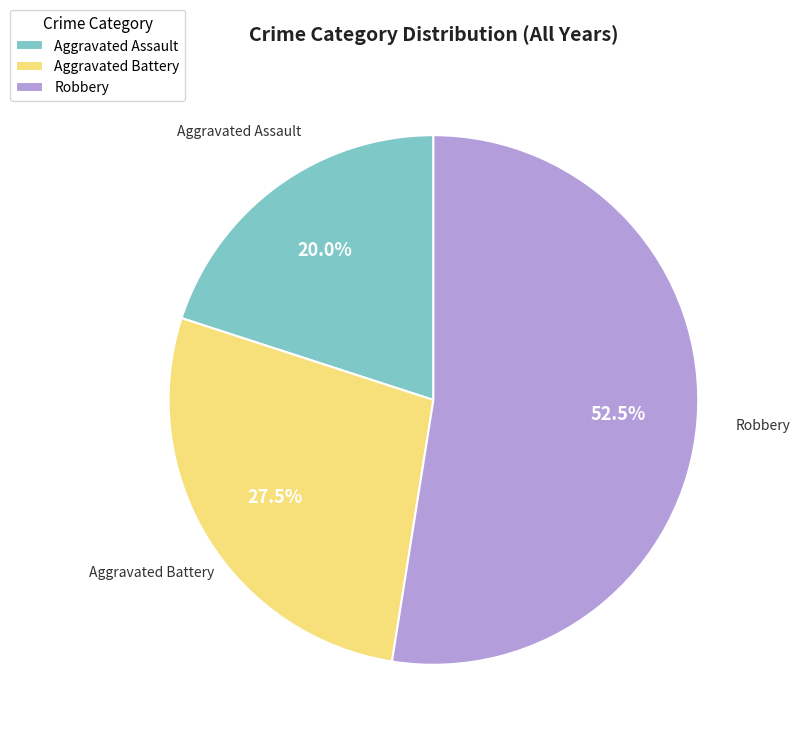

How many segments does this pie chart have?

3